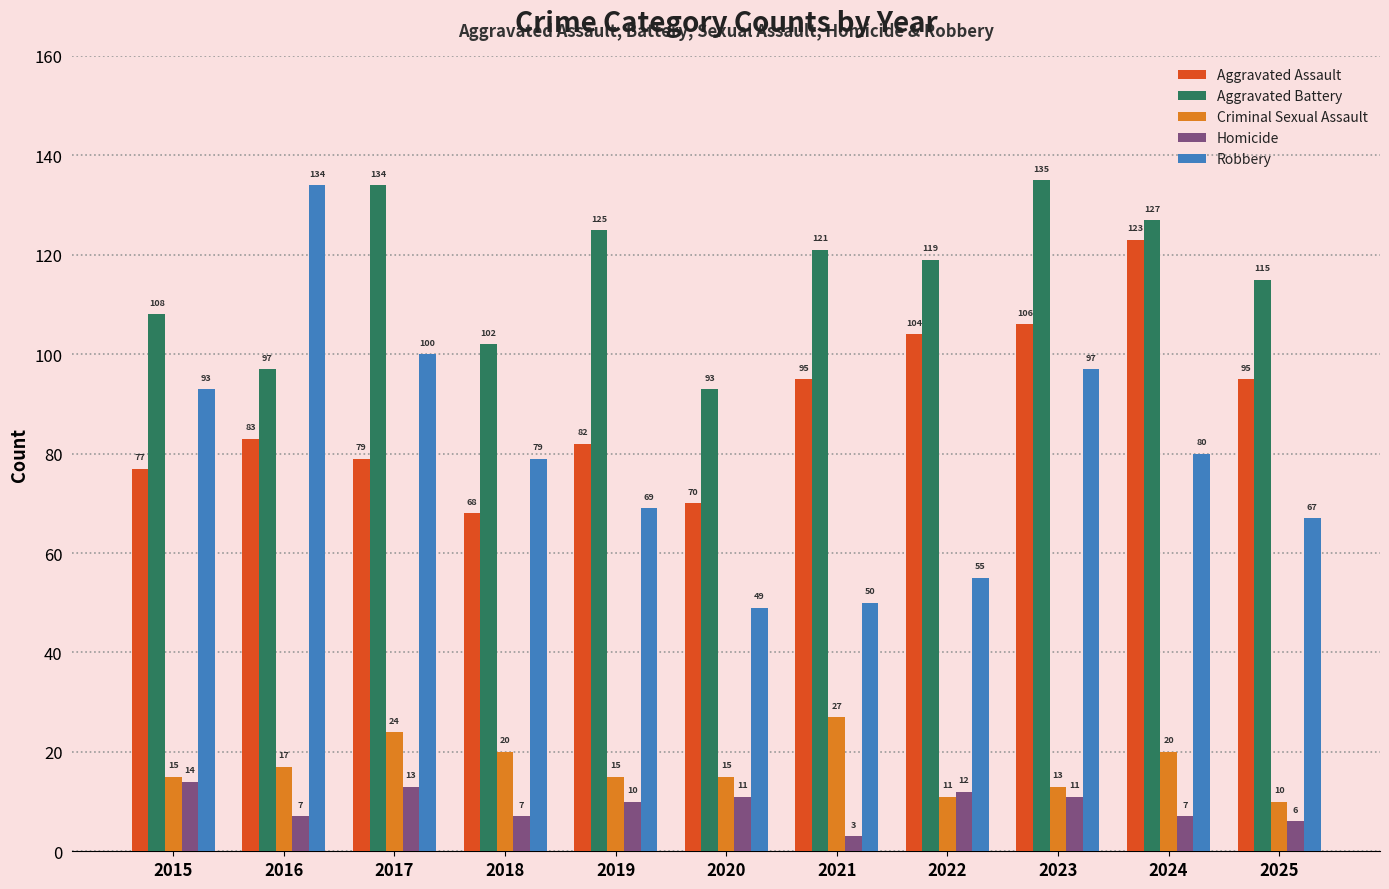

What value does the Aggravated Battery series have at 2023, to the nearest 10?

140